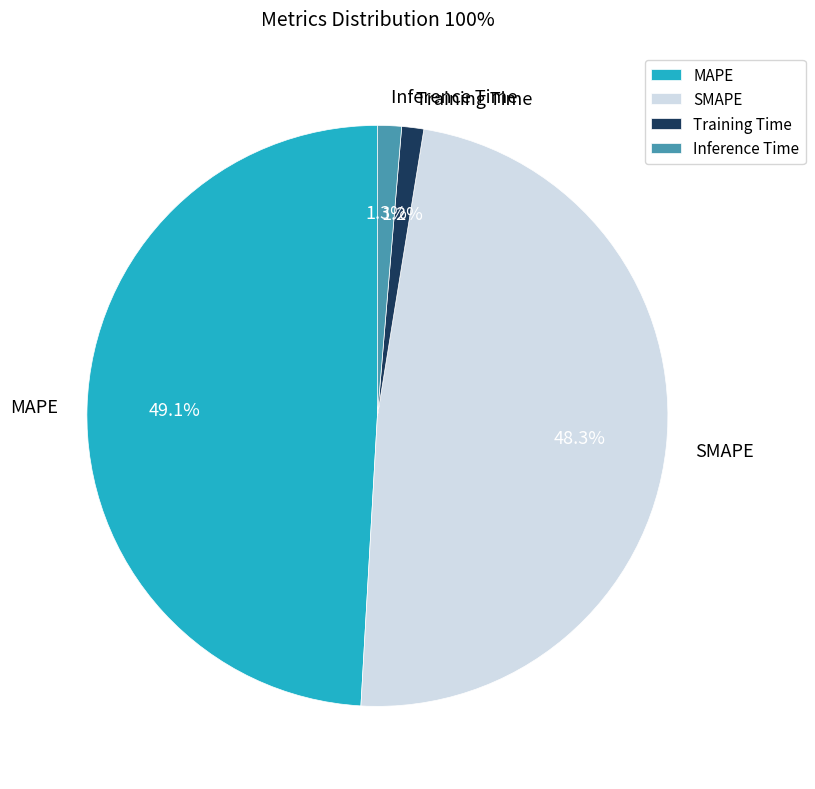

Is it true that Inference Time is 11% of the pie?

False